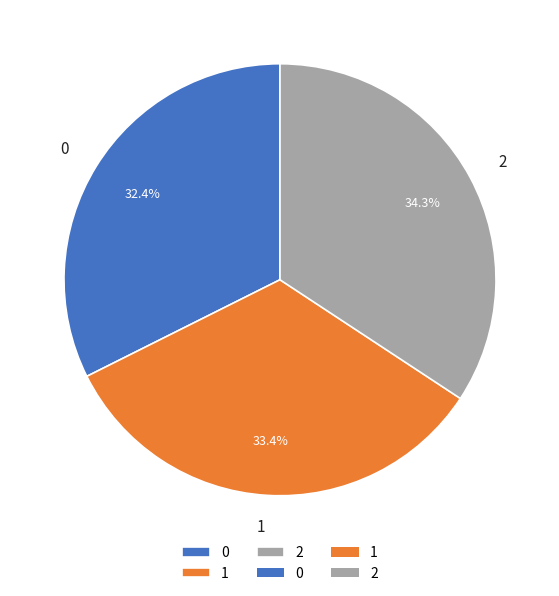

To the nearest percent, what is the average slice percentage?

33%